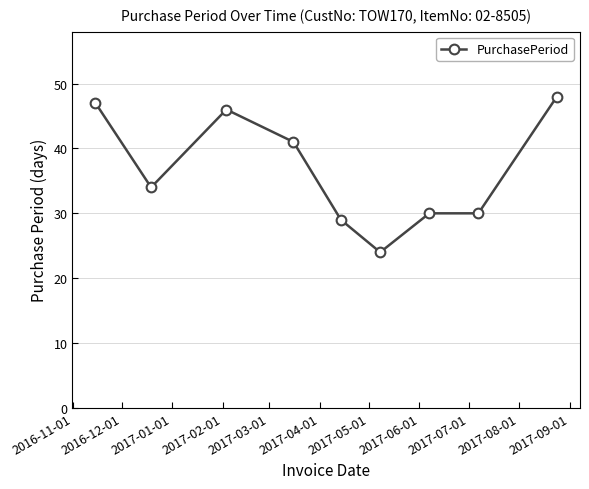

What is the difference between the maximum and minimum values?

24